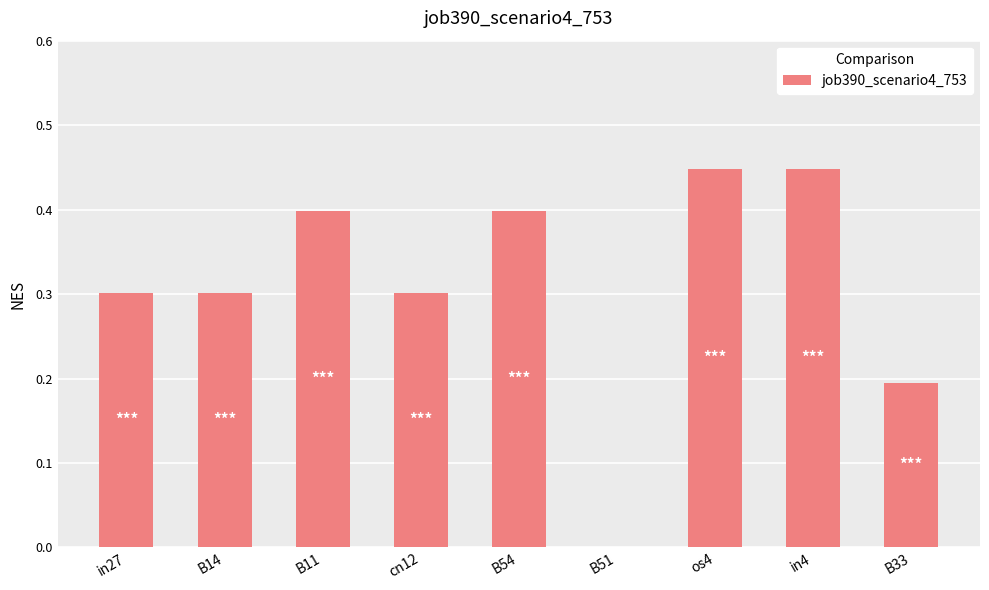

True or false: the data shows 0.3 at B14.

True